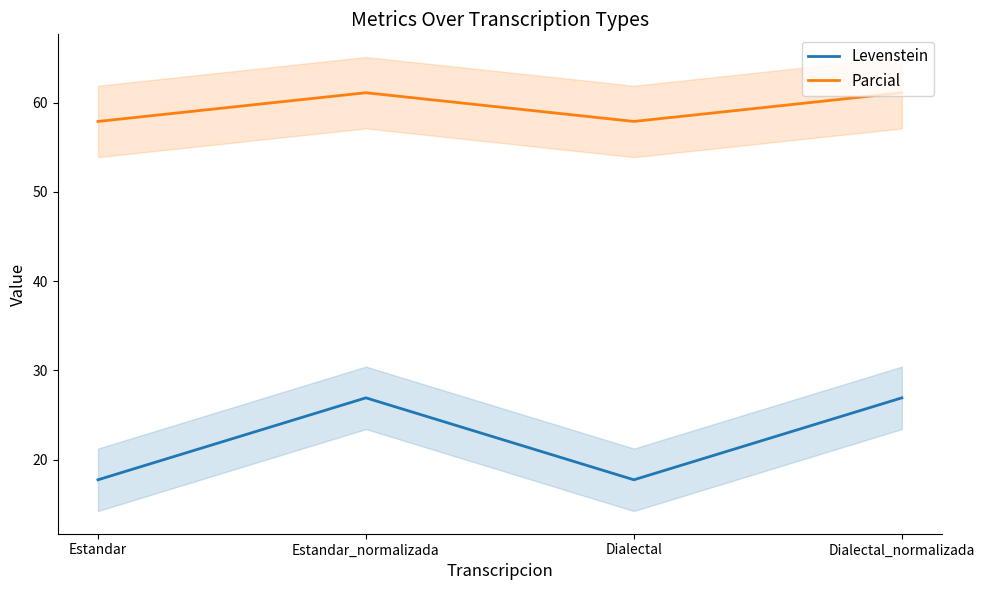

What are all the series names shown in the legend?

Levenstein, Parcial